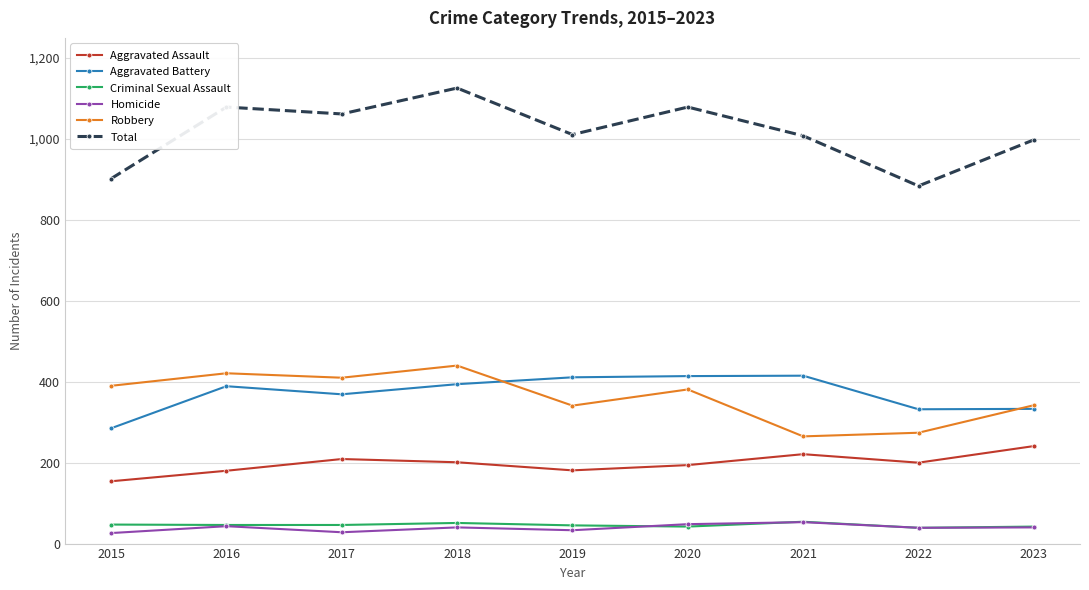

What are all the series names shown in the legend?

Aggravated Assault, Aggravated Battery, Criminal Sexual Assault, Homicide, Robbery, Total